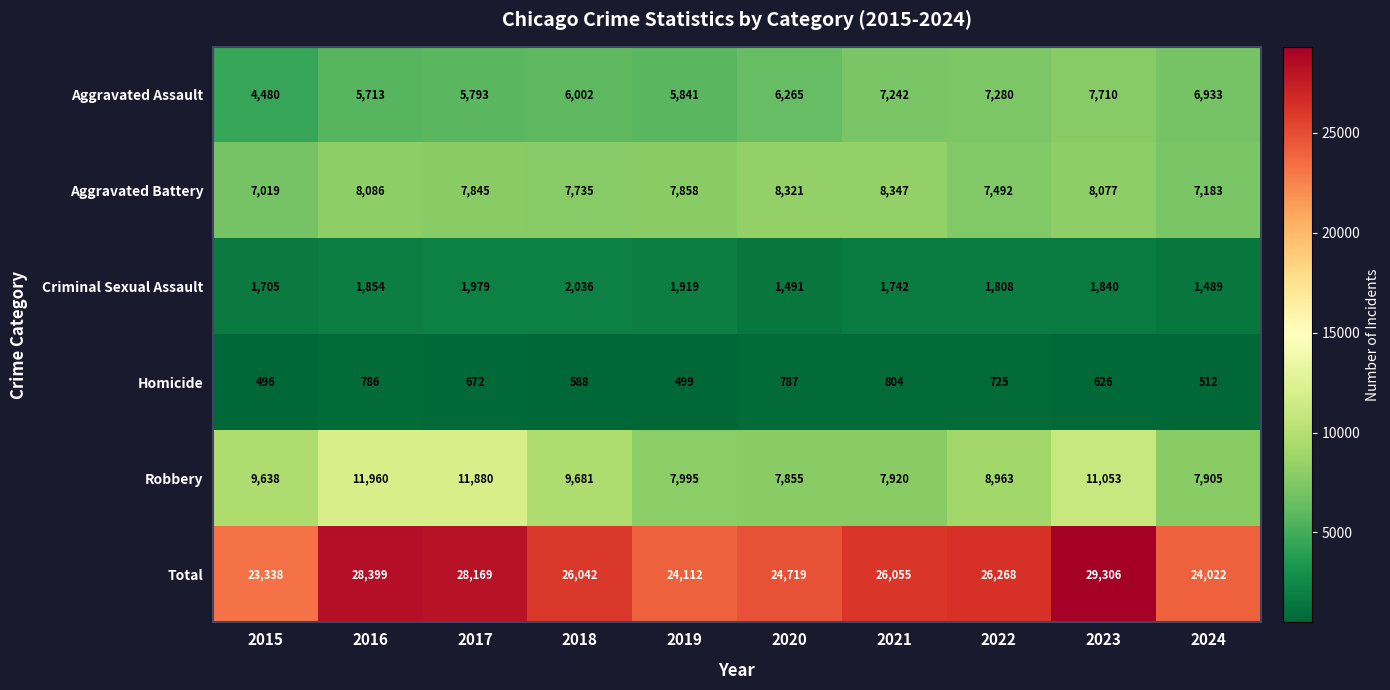

What is the difference between the highest and lowest values at 2022?

25543